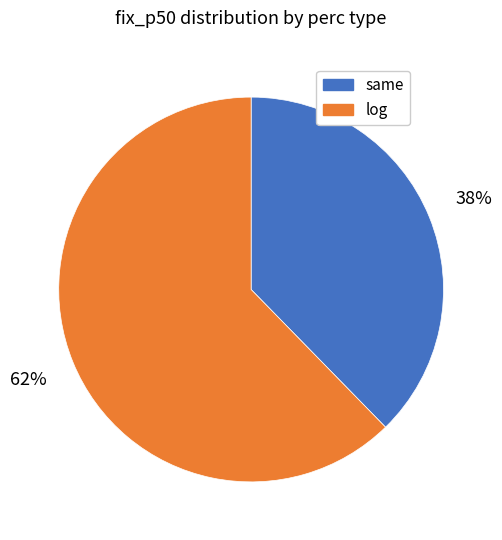

To the nearest percent, what is the average slice percentage?

50%